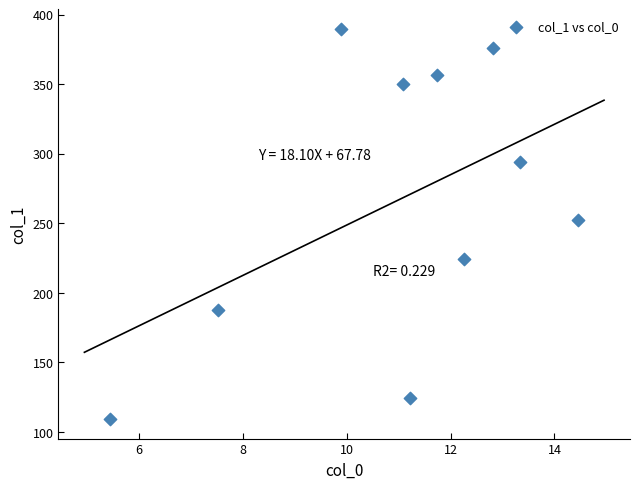

What is the range of X values (max minus min)?

9.0